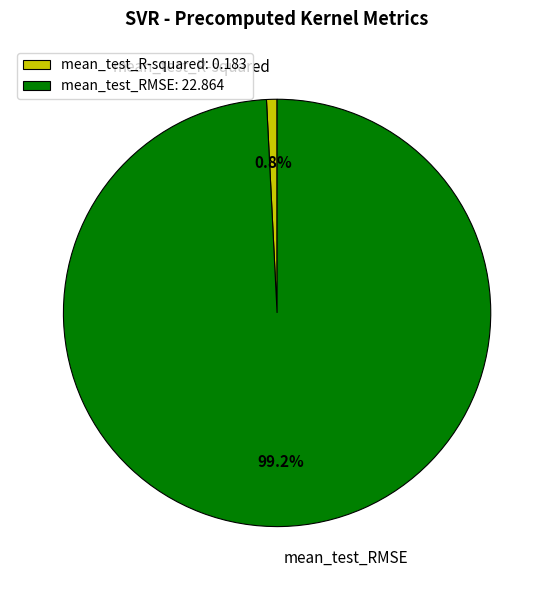

True or false: mean_test_R-squared accounts for 1% of the total.

True